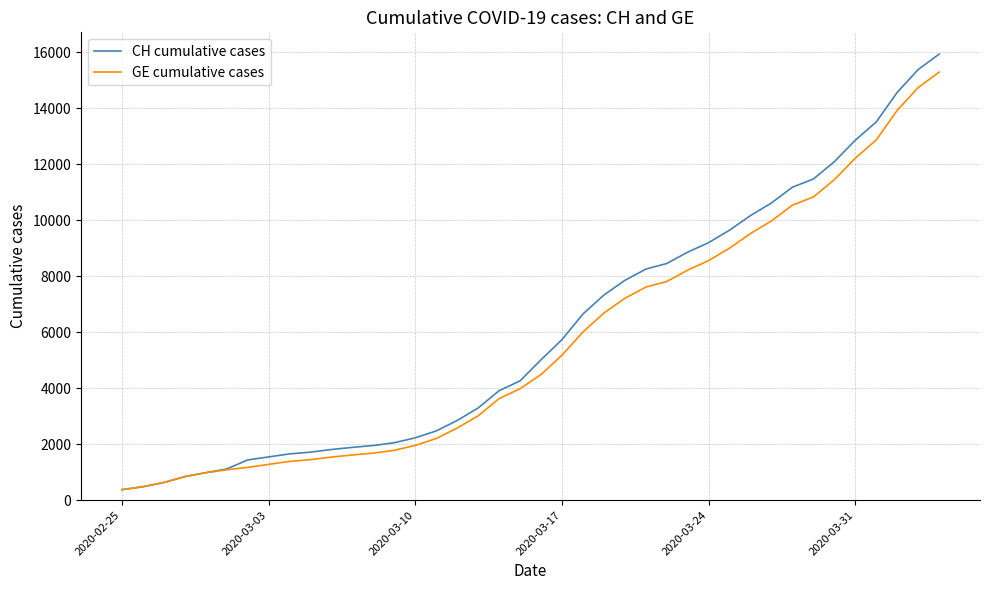

What is the smallest value displayed?

375